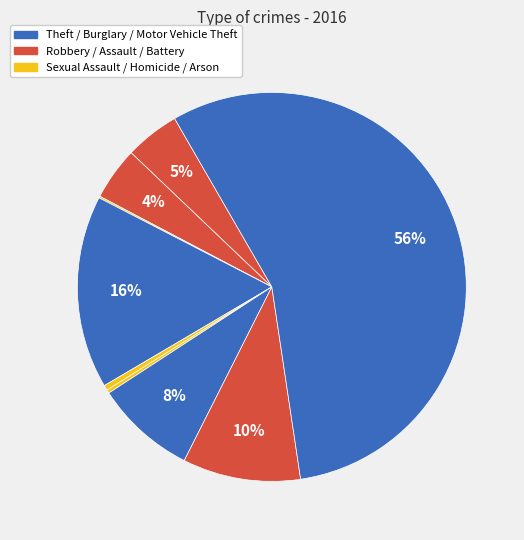

What is the largest slice in the pie chart?

Theft